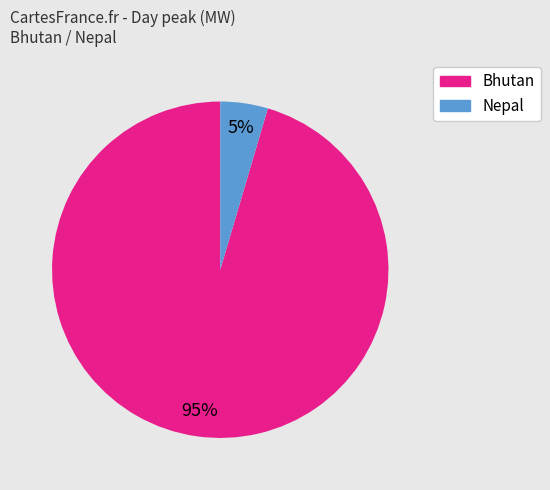

How many segments does this pie chart have?

2